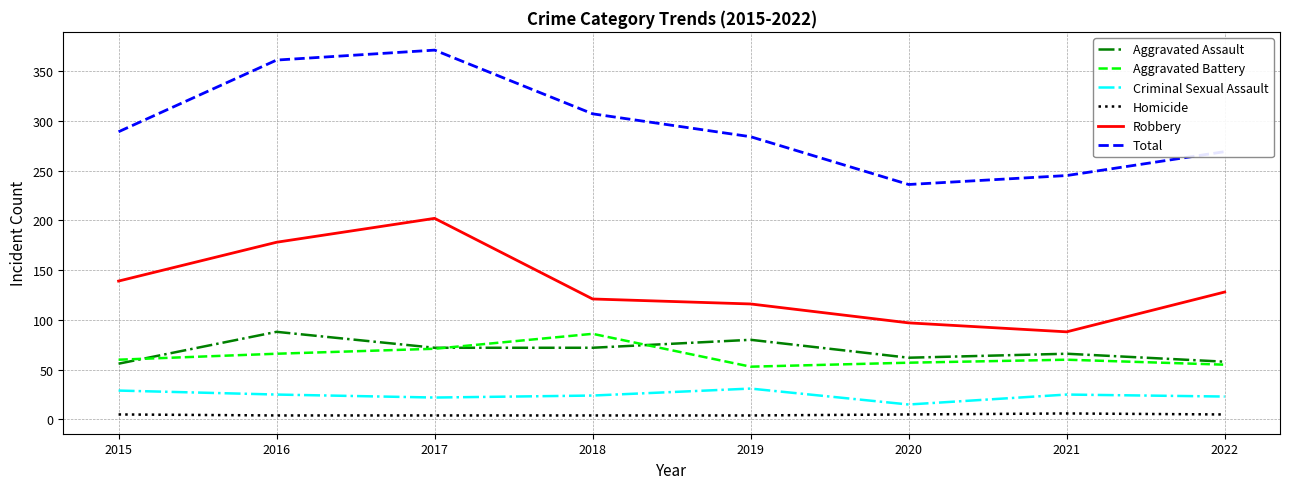

How many interior local peaks does the Total series have?

1